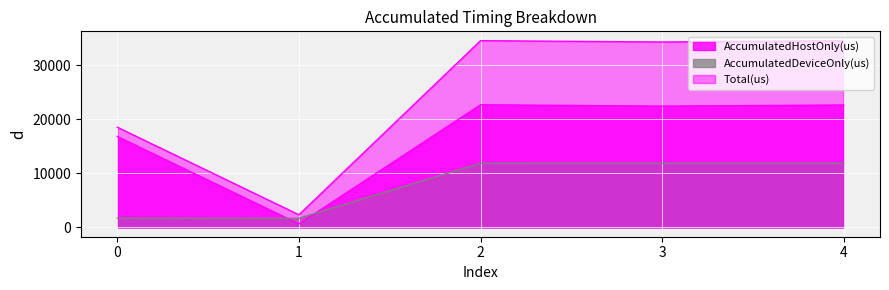

The value of AccumulatedDeviceOnly(us) at 2 is 6982.8. True or false?

False